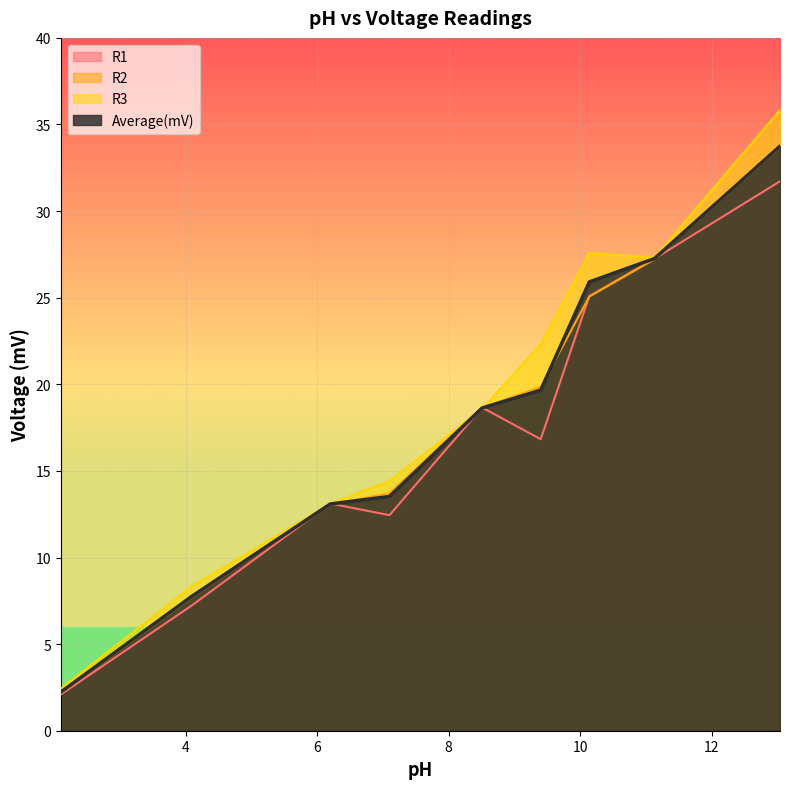

Is the value of R2 at 13.04 greater than the value of Average(mV) at 9.4?

Yes